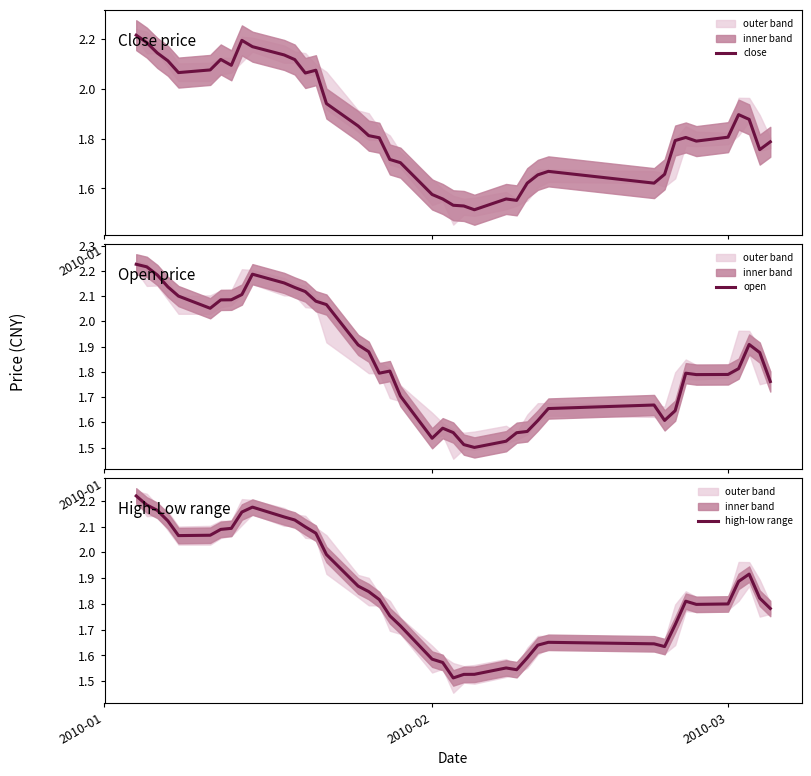

What is the value of the open point at the 1st from the left?

2.2